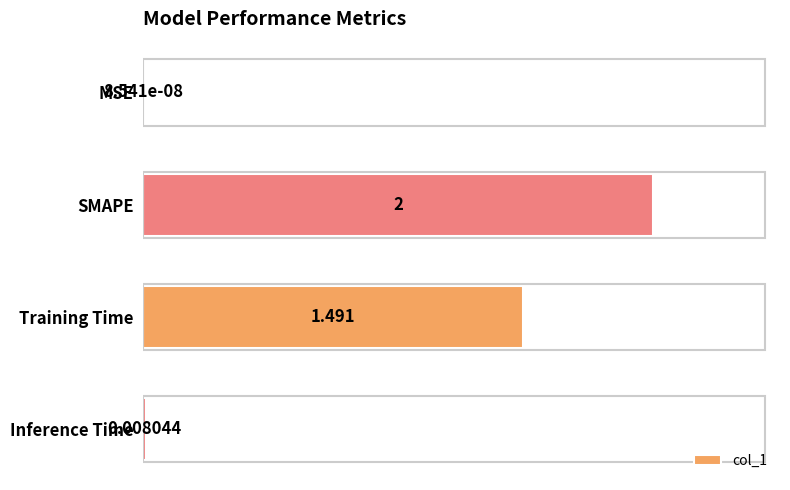

At which label is the value closest to 1?

Training Time